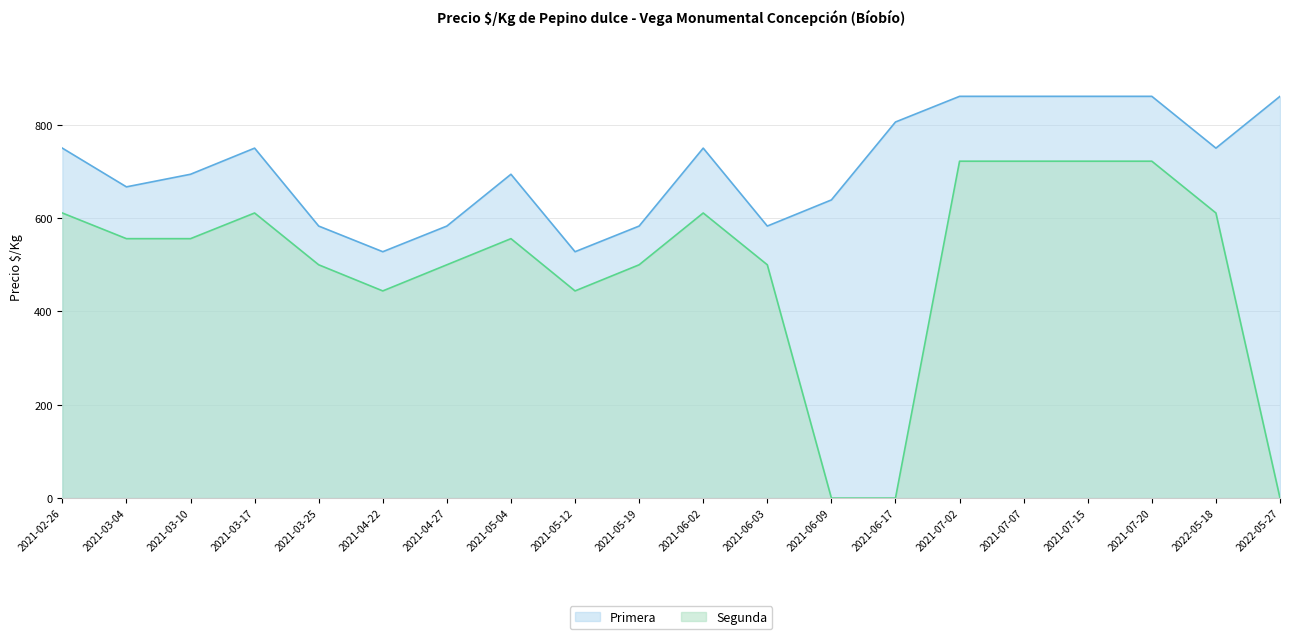

Reading right to left, extract all data points from this chart.

Primera: 2022-05-27=861	2022-05-18=750	2021-07-20=861	2021-07-15=861	2021-07-07=861	2021-07-02=861	2021-06-17=806	2021-06-09=639	2021-06-03=583	2021-06-02=750	2021-05-19=583	2021-05-12=528	2021-05-04=694	2021-04-27=583	2021-04-22=528	2021-03-25=583	2021-03-17=750	2021-03-10=694	2021-03-04=667	2021-02-26=750
Segunda: 2022-05-27=0	2022-05-18=611	2021-07-20=722	2021-07-15=722	2021-07-07=722	2021-07-02=722	2021-06-17=0	2021-06-09=0	2021-06-03=500	2021-06-02=611	2021-05-19=500	2021-05-12=444	2021-05-04=556	2021-04-27=500	2021-04-22=444	2021-03-25=500	2021-03-17=611	2021-03-10=556	2021-03-04=556	2021-02-26=611